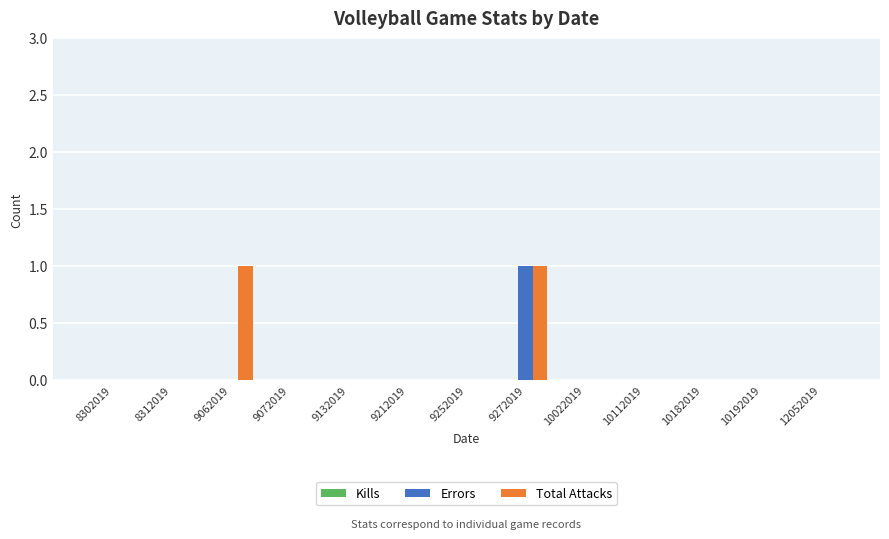

How many groups of bars are there?

13